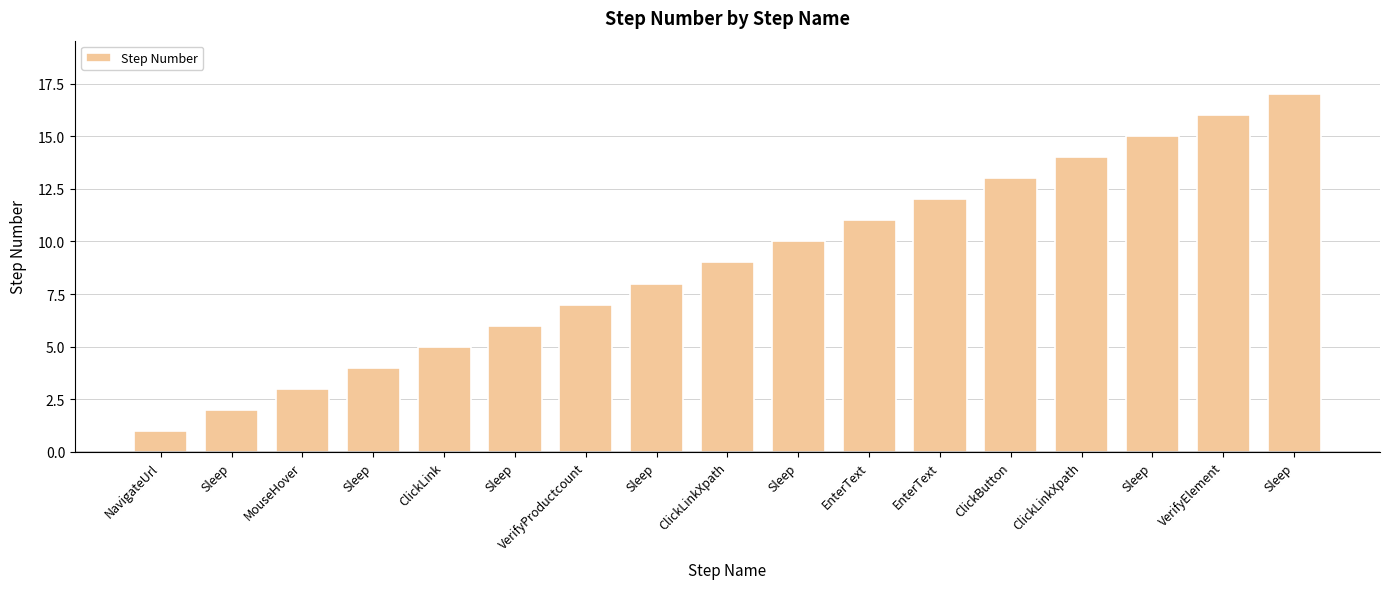

Does the chart contain stacked bars?

No